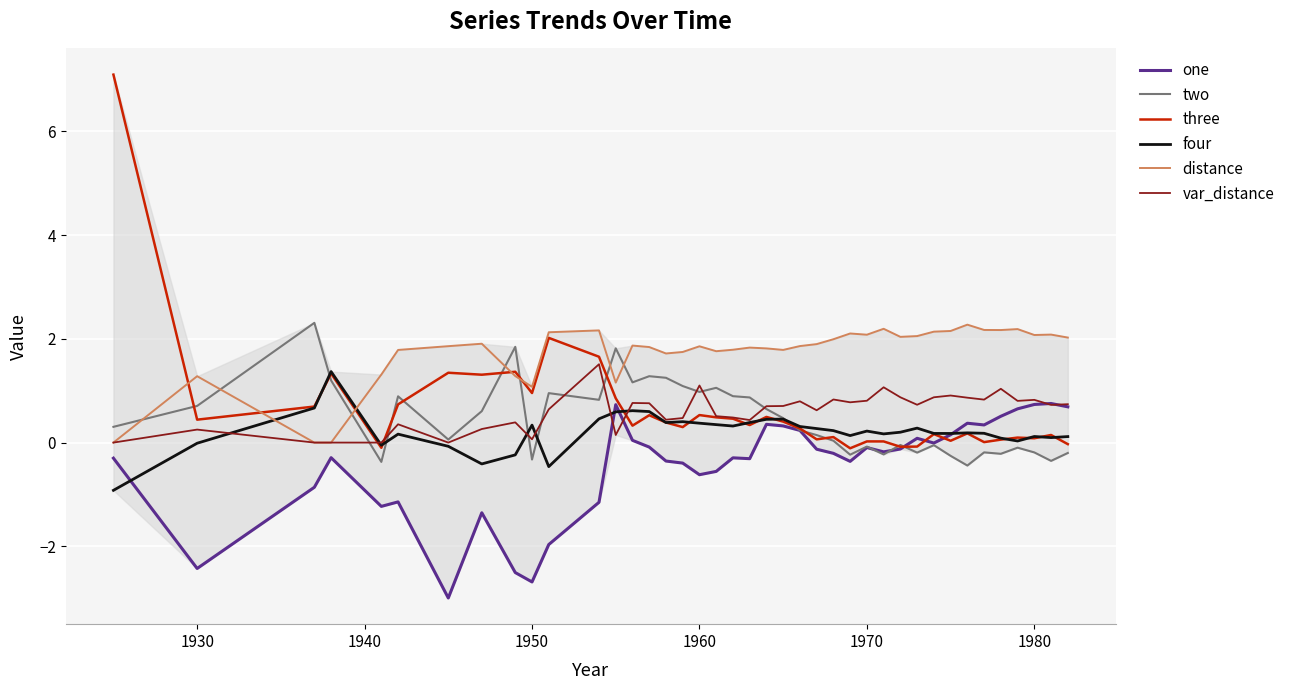

True or false: one has more than 0 interior local peaks.

True